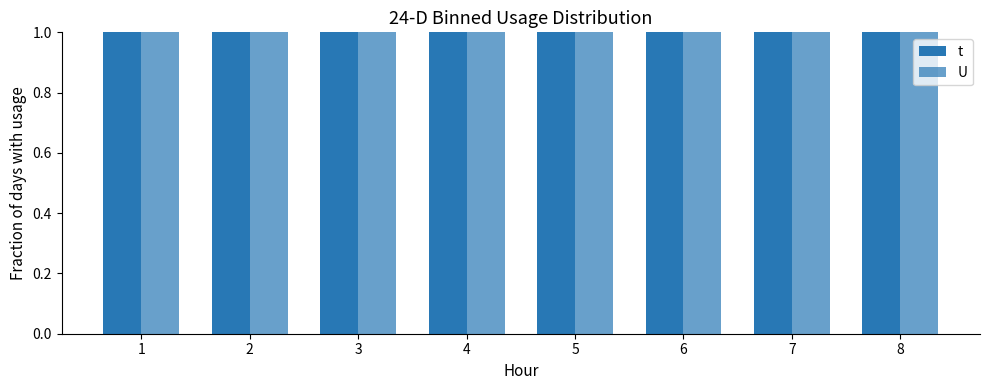

What is the maximum value for t?

3